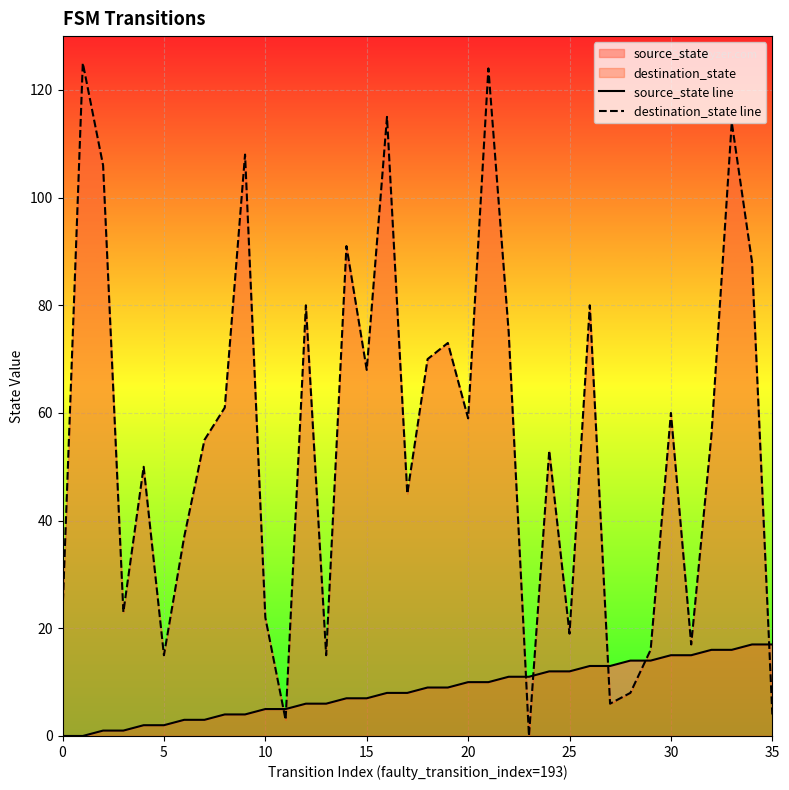

The destination_state line series shows 70 at 18. True or false?

True